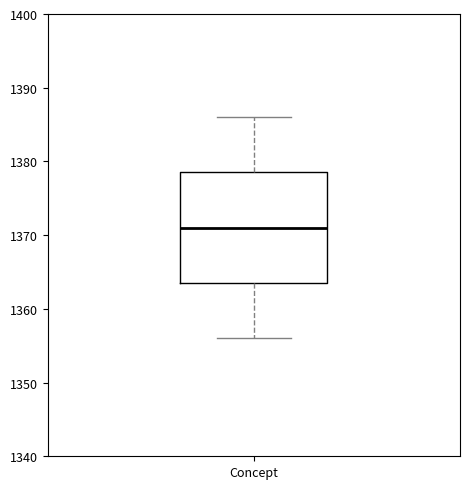

Transcribe this box plot: give where the median line is, the range the box spans, and where the two whiskers end, as read against the y-axis. The values are not printed on the chart, so give them approximately, as read against the axis.

median 1371, box 1364 to 1379, whiskers 1356 to 1386